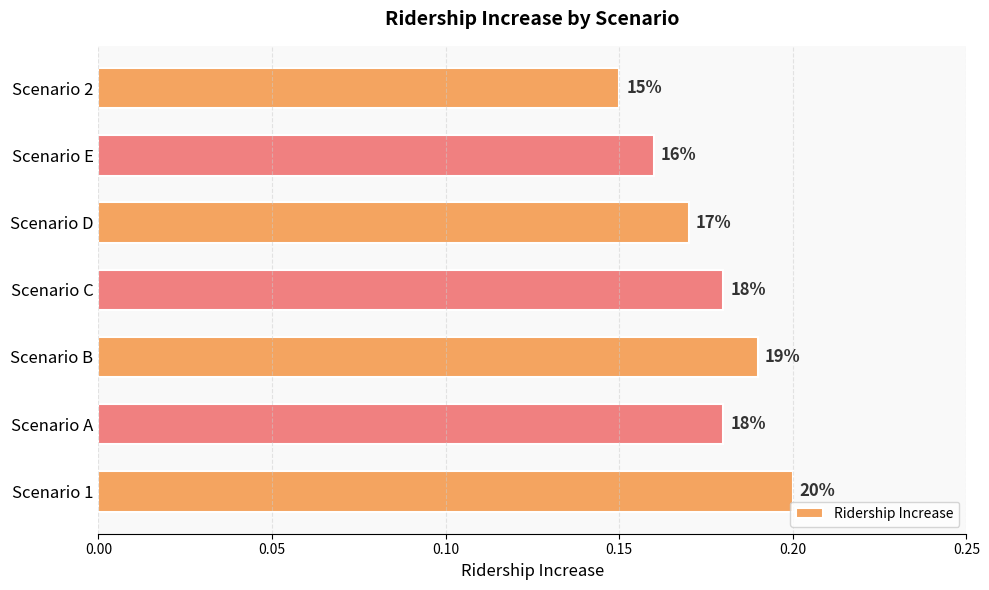

Does the chart contain stacked bars?

No